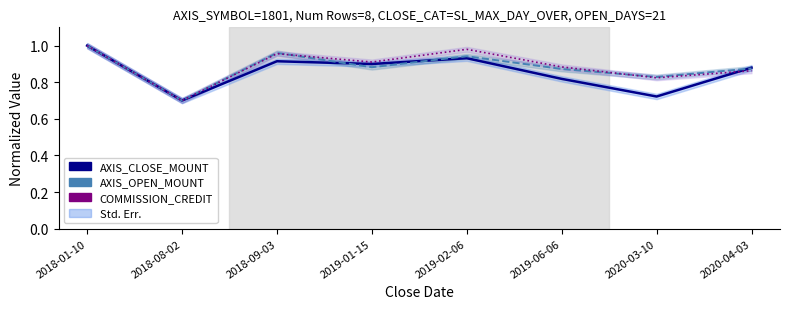

What is the sum of the AXIS_CLOSE_MOUNT values at 2018-01-10 and 2020-04-03?

1.9